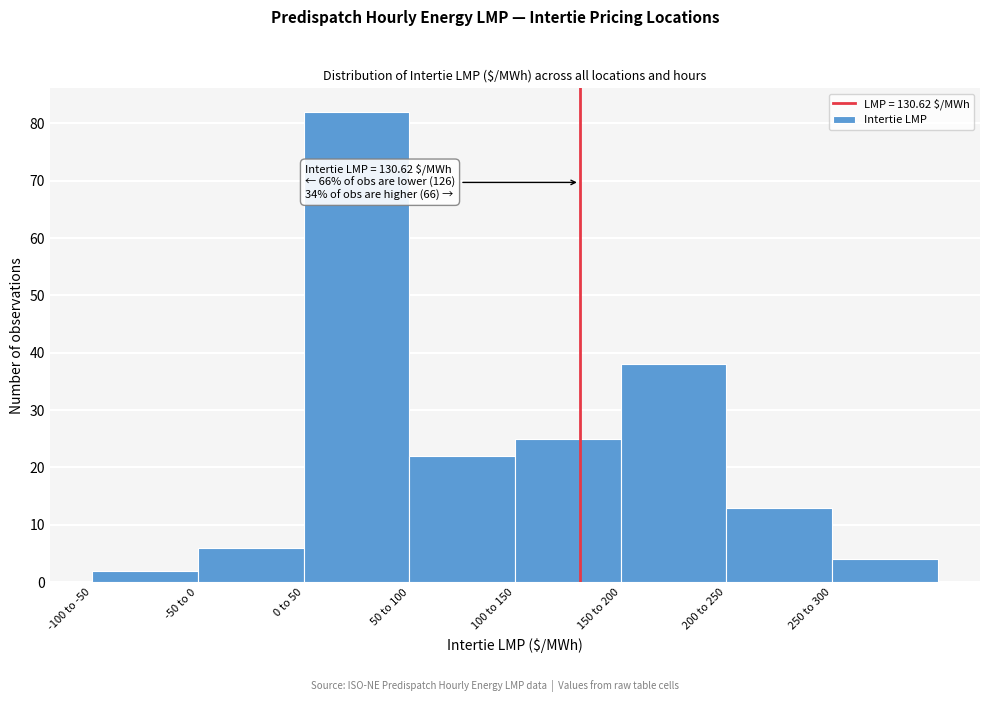

Reading left to right, extract all data points from this chart.

-100 to -50=2	-50 to 0=6	0 to 50=82	50 to 100=22	100 to 150=25	150 to 200=38	200 to 250=13	250 to 300=4